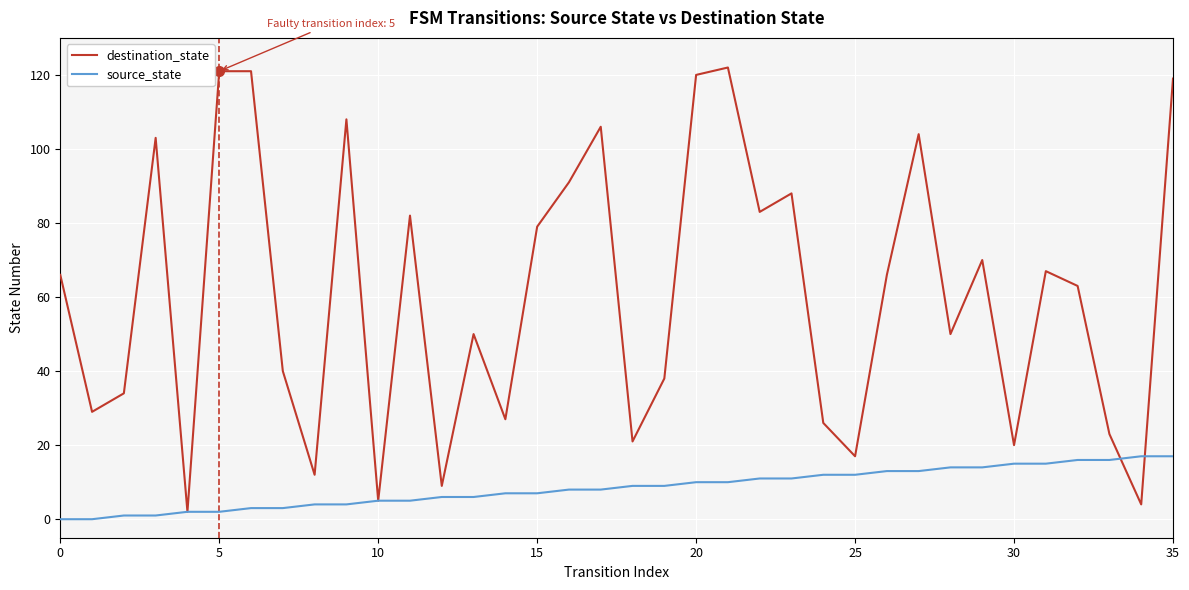

Rank the series by their maximum value, from highest to lowest.

destination_state, source_state